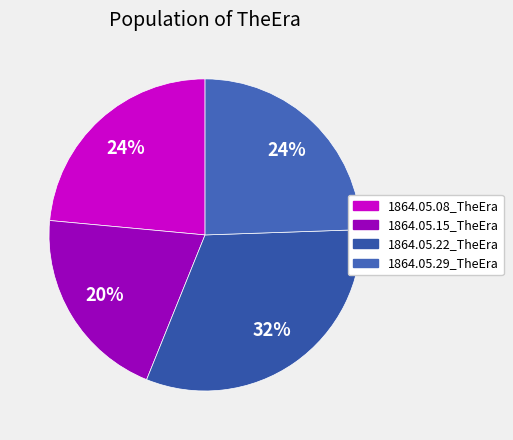

How many slices are in this pie chart?

4